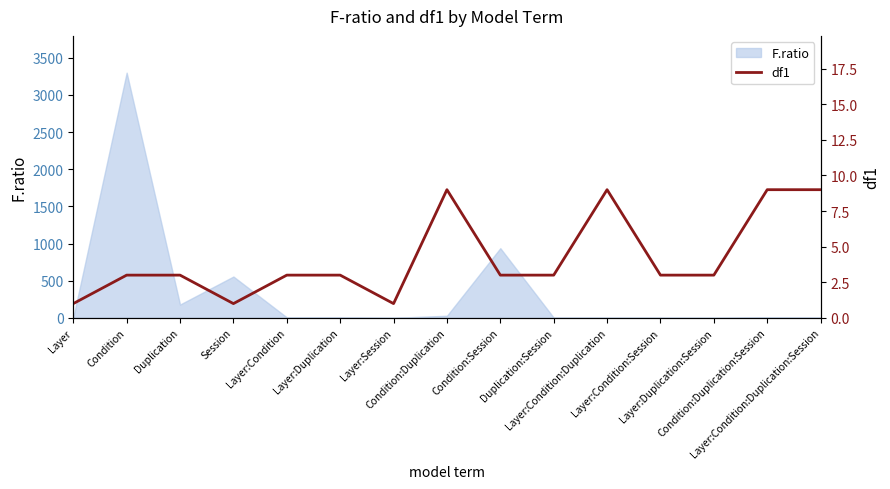

Which has a higher value, Session or Condition?

Condition